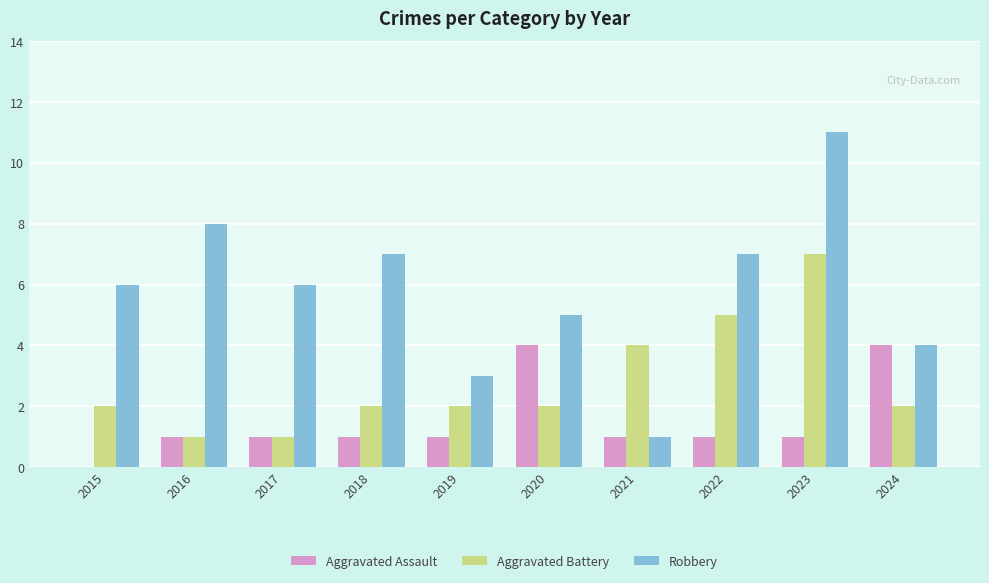

Which series has the largest total across all categories?

Robbery